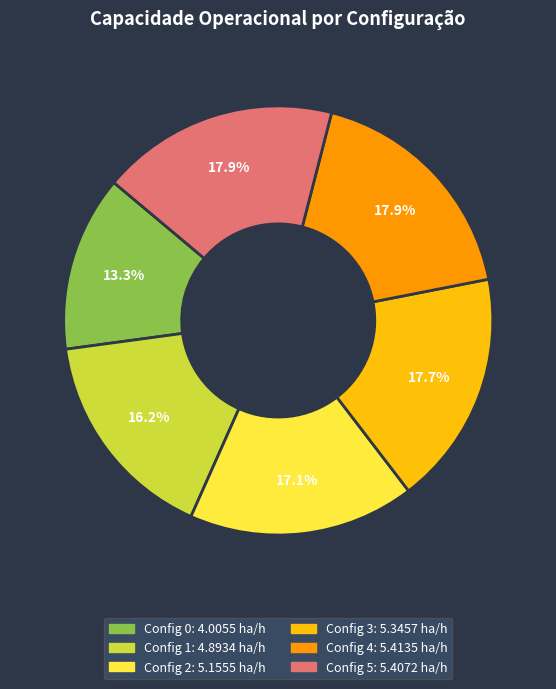

Is there a majority slice in this chart?

No